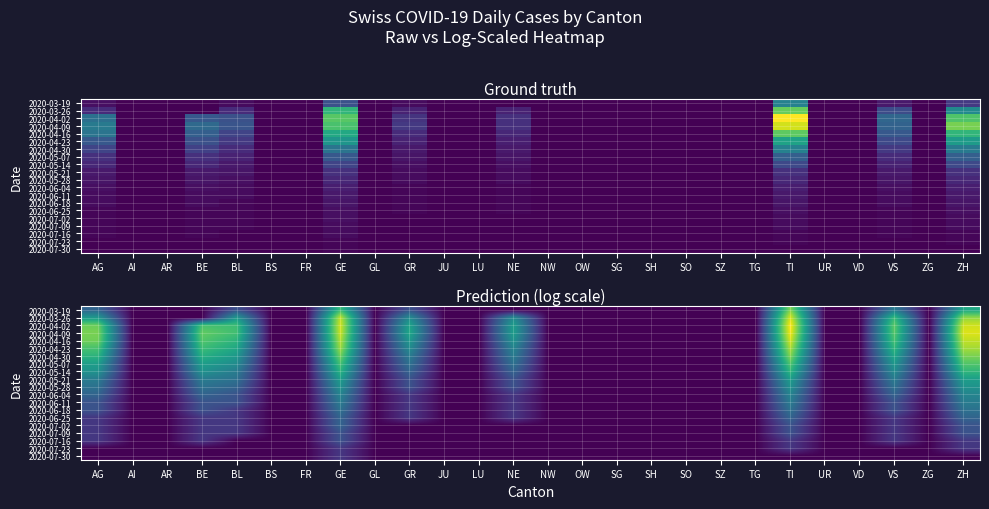

Is the value of 2020-07-16 at AR greater than the value of 2020-04-02 at AG?

No